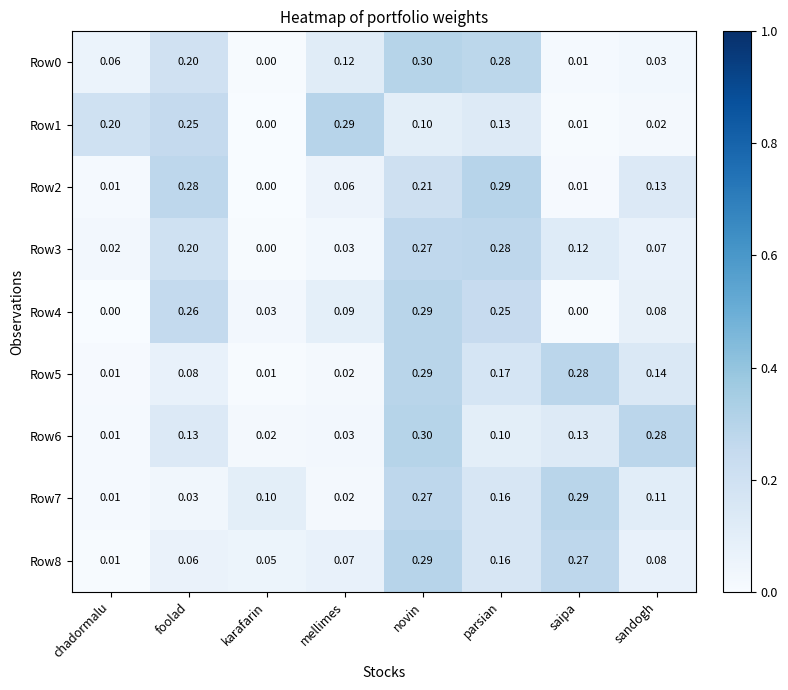

How many series are shown in this chart?

9